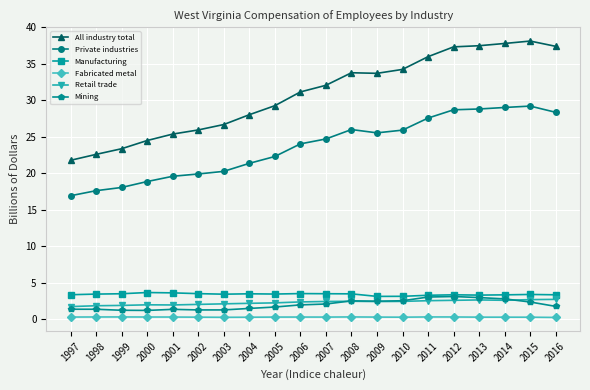

What is the lowest value of the Retail trade series?

1.8